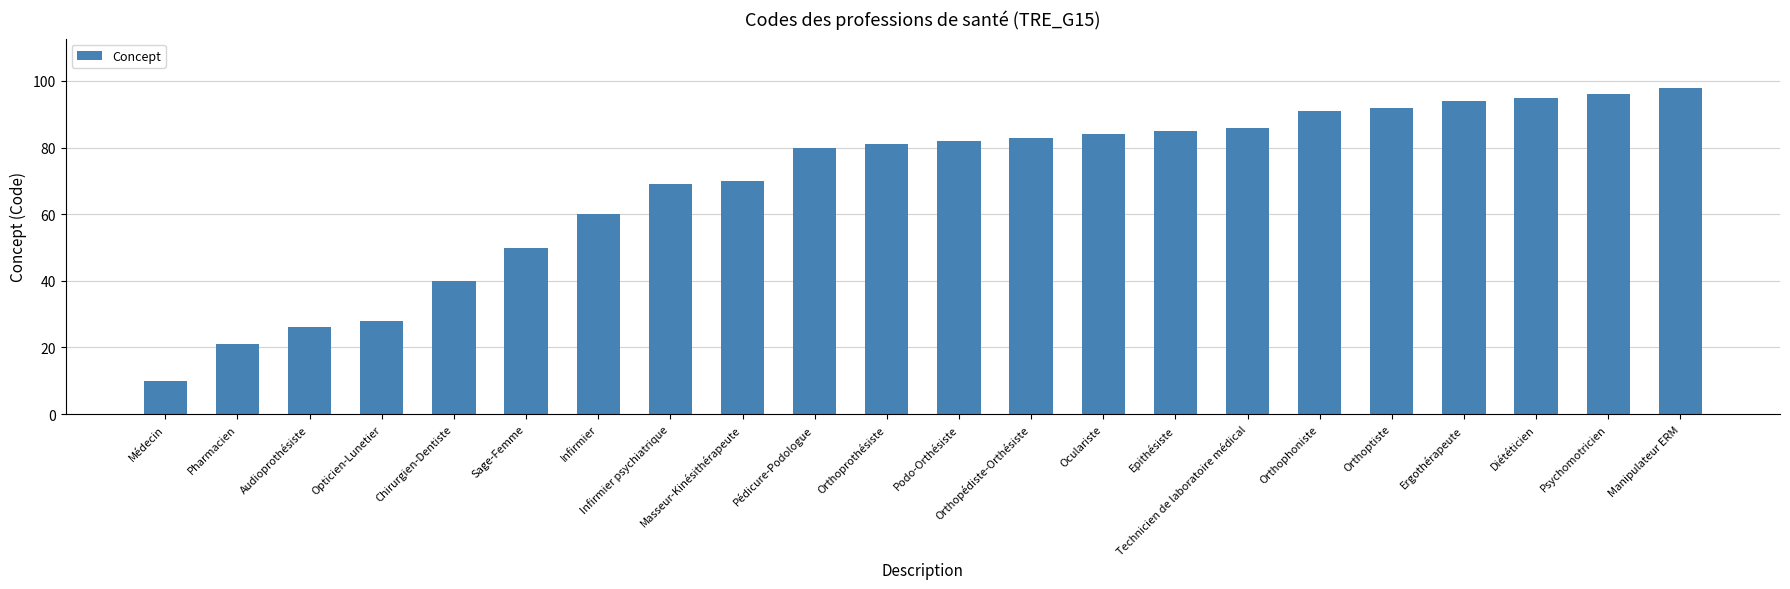

Reading left to right, what are all the values shown in this chart?

Médecin=10	Pharmacien=21	Audioprothésiste=26	Opticien-Lunetier=28	Chirurgien-Dentiste=40	Sage-Femme=50	Infirmier=60	Infirmier psychiatrique=69	Masseur-Kinésithérapeute=70	Pédicure-Podologue=80	Orthoprothésiste=81	Podo-Orthésiste=82	Orthopédiste-Orthésiste=83	Oculariste=84	Epithésiste=85	Technicien de laboratoire médical=86	Orthophoniste=91	Orthoptiste=92	Ergothérapeute=94	Diététicien=95	Psychomotricien=96	Manipulateur ERM=98